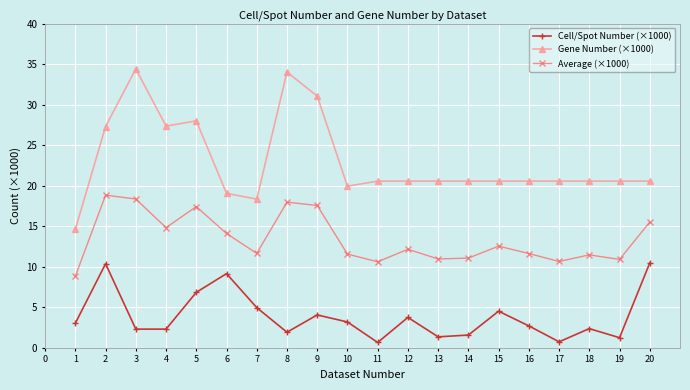

True or false: Cell/Spot Number (×1000) has more than 1 interior local peaks.

True